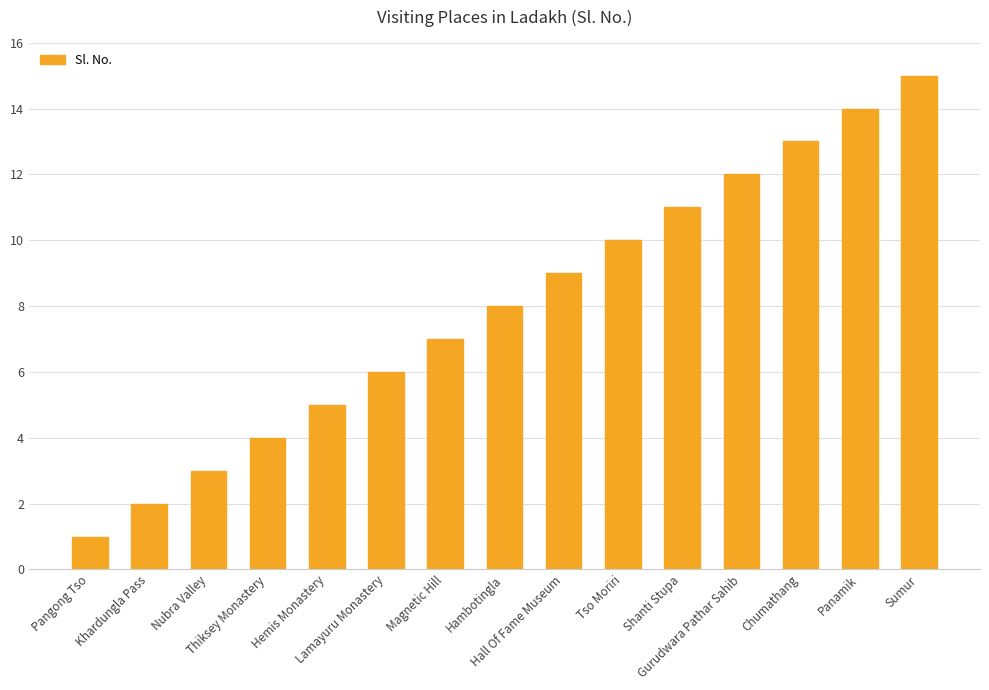

List the labels in order of value, smallest first.

Pangong Tso, Khardungla Pass, Nubra Valley, Thiksey Monastery, Hemis Monastery, Lamayuru Monastery, Magnetic Hill, Hambotingla, Hall Of Fame Museum, Tso Moriri, Shanti Stupa, Gurudwara Pathar Sahib, Chumathang, Panamik, Sumur